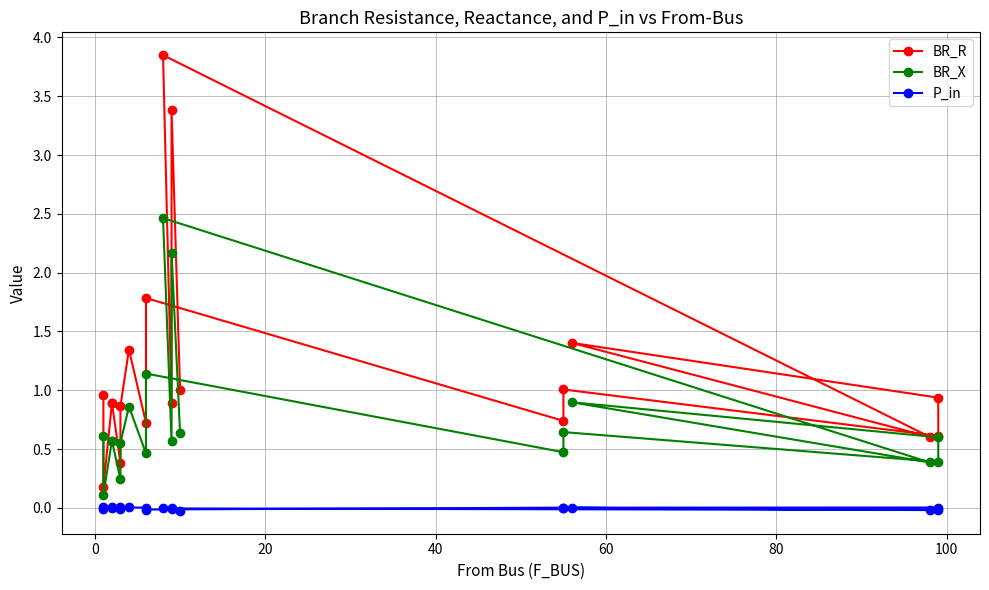

Reading left to right, what are all the values shown in this chart?

BR_R: 1.0	0.2	0.9	0.9	0.4	0.9	1.3	0.7	1.8	0.7	1.0	0.6	0.9	1.4	0.6	3.9	0.9	3.4	1.0
BR_X: 0.6	0.1	0.6	0.6	0.2	0.6	0.9	0.5	1.1	0.5	0.6	0.4	0.6	0.9	0.4	2.5	0.6	2.2	0.6
P_in: 0.0	-0.0	0.0	0.0	-0.0	0.0	0.0	0.0	-0.0	0.0	0.0	0.0	-0.0	0.0	-0.0	-0.0	-0.0	0.0	-0.0